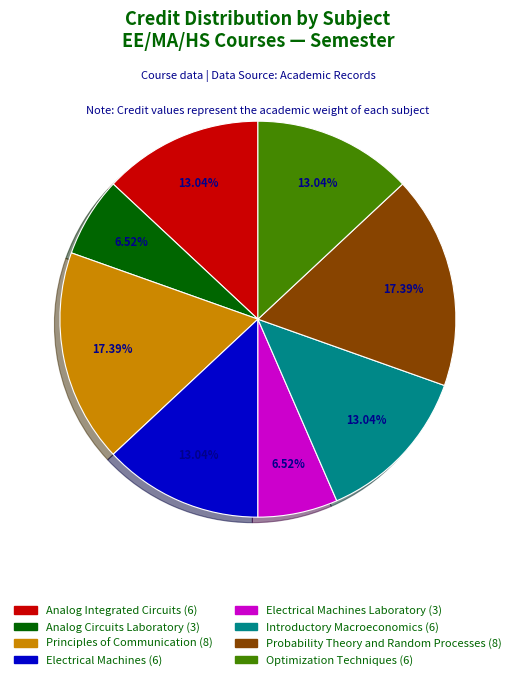

Combined, do Principles of Communication (8) and Electrical Machines (6) account for over 50%?

No